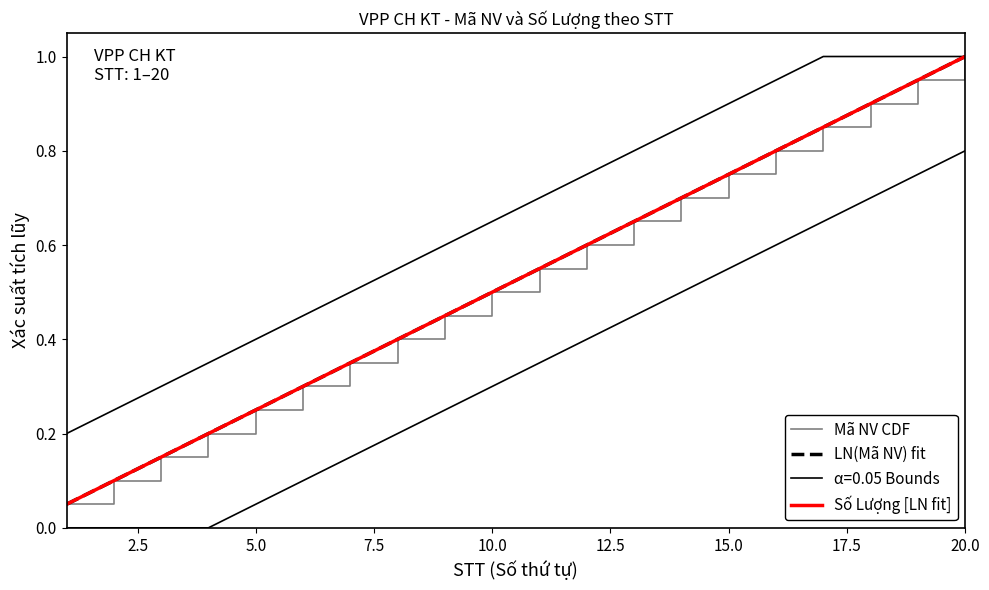

What is the sum of all Mã NV CDF values?

10.5